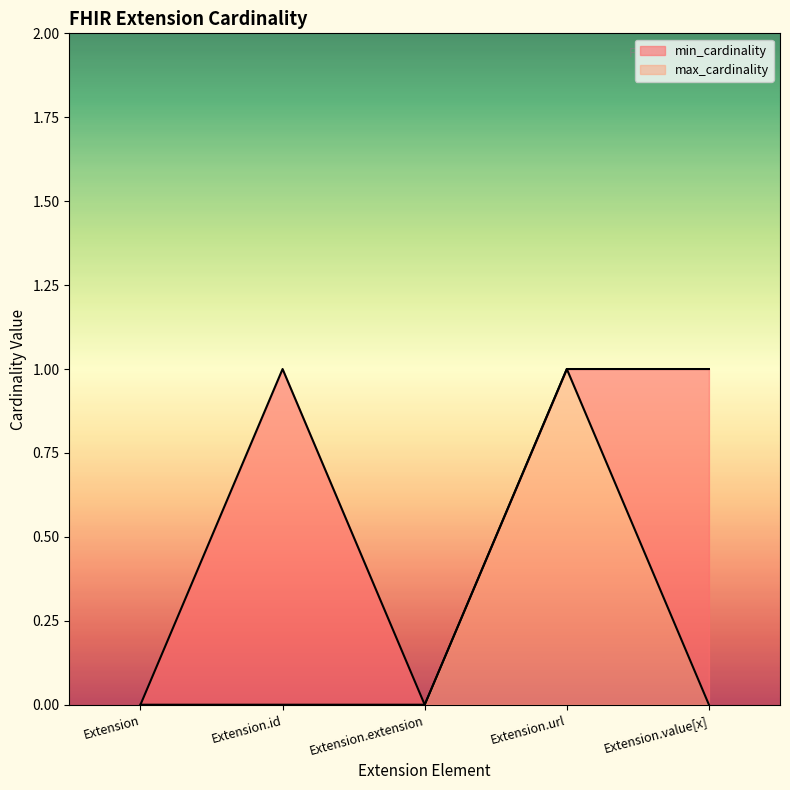

How many values in the min_cardinality series exceed 0?

1